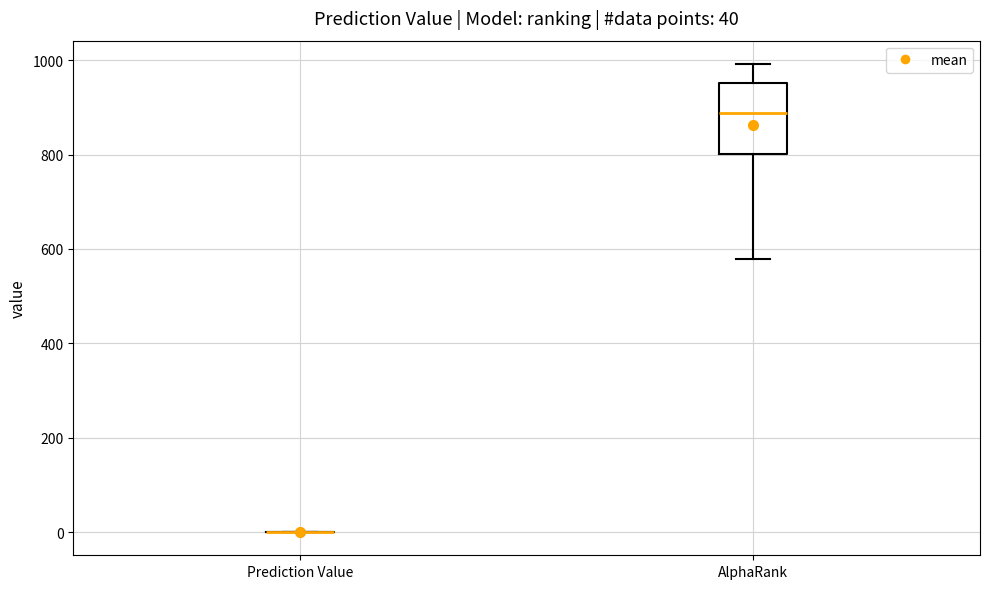

Comparing the boxes themselves (not the whiskers), which one is the tallest?

AlphaRank